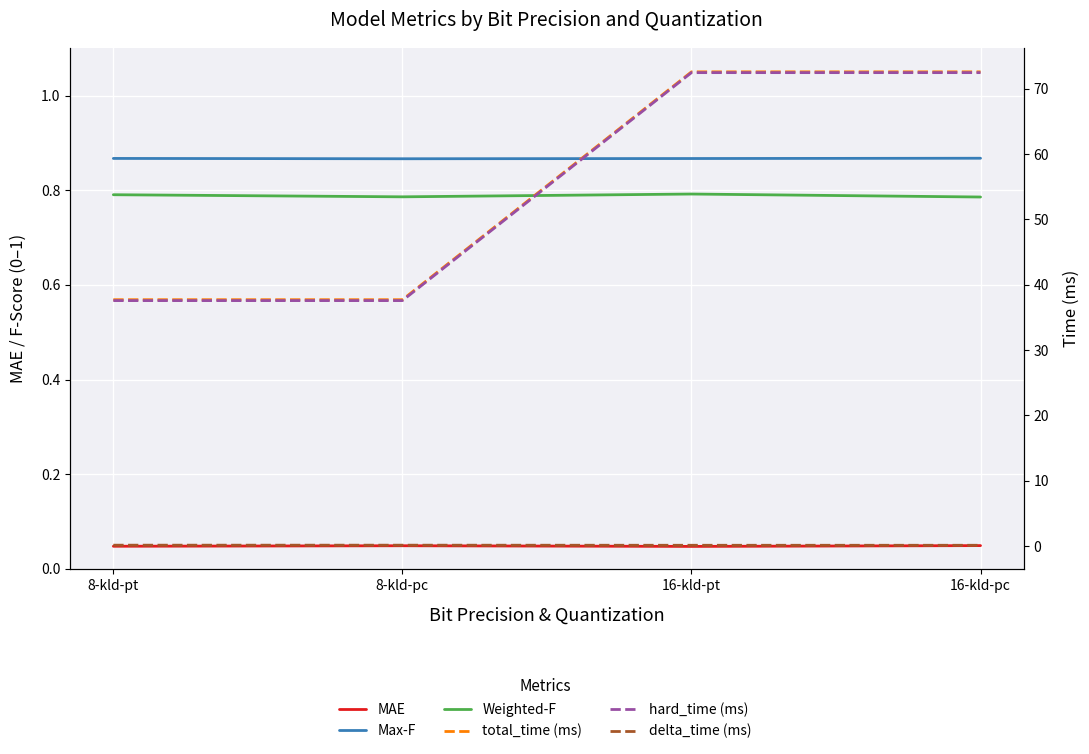

Where is hard_time (ms) nearest to the value 55?

8-kld-pt